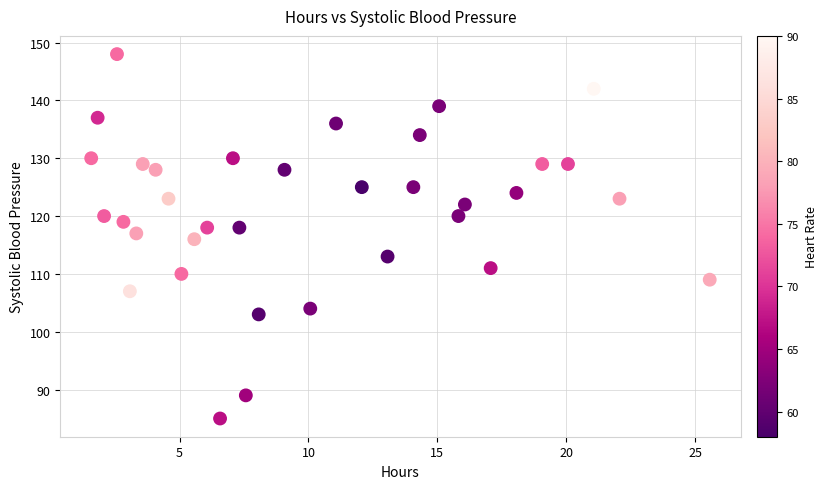

What is the range of Y values (max minus min)?

63